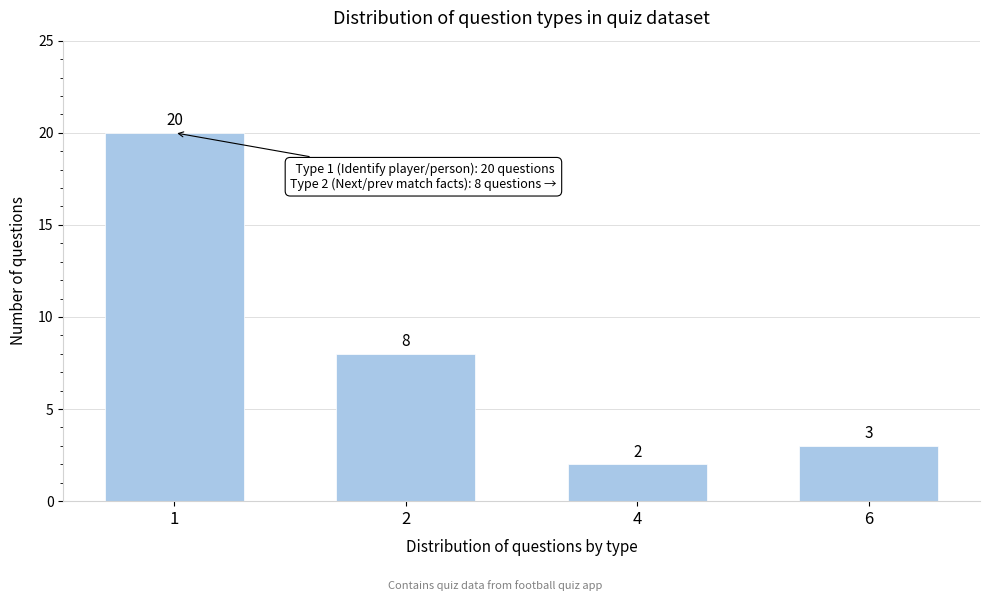

Reading left to right, extract all data points from this chart.

1=20	2=8	4=2	6=3